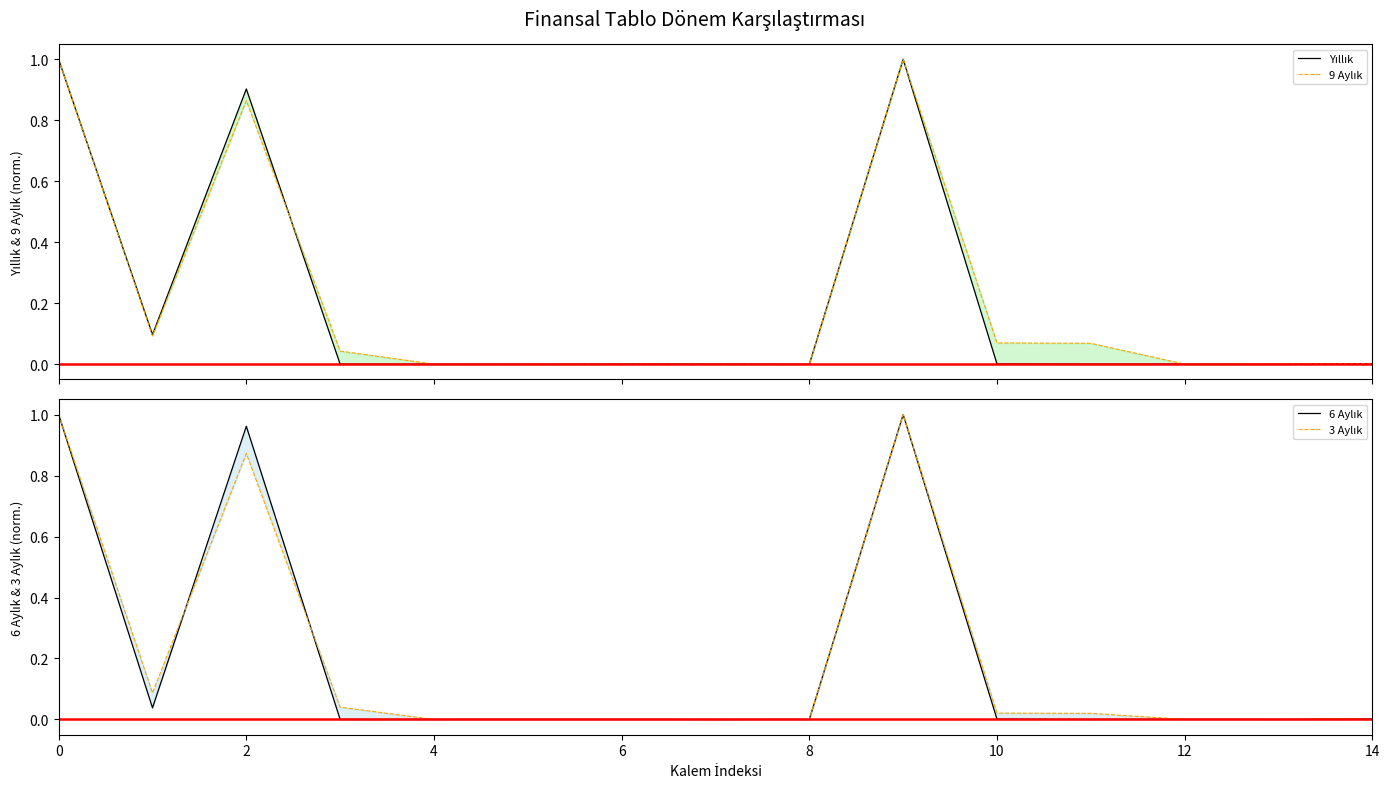

What is the average value of the 6 Aylık series?

0.2